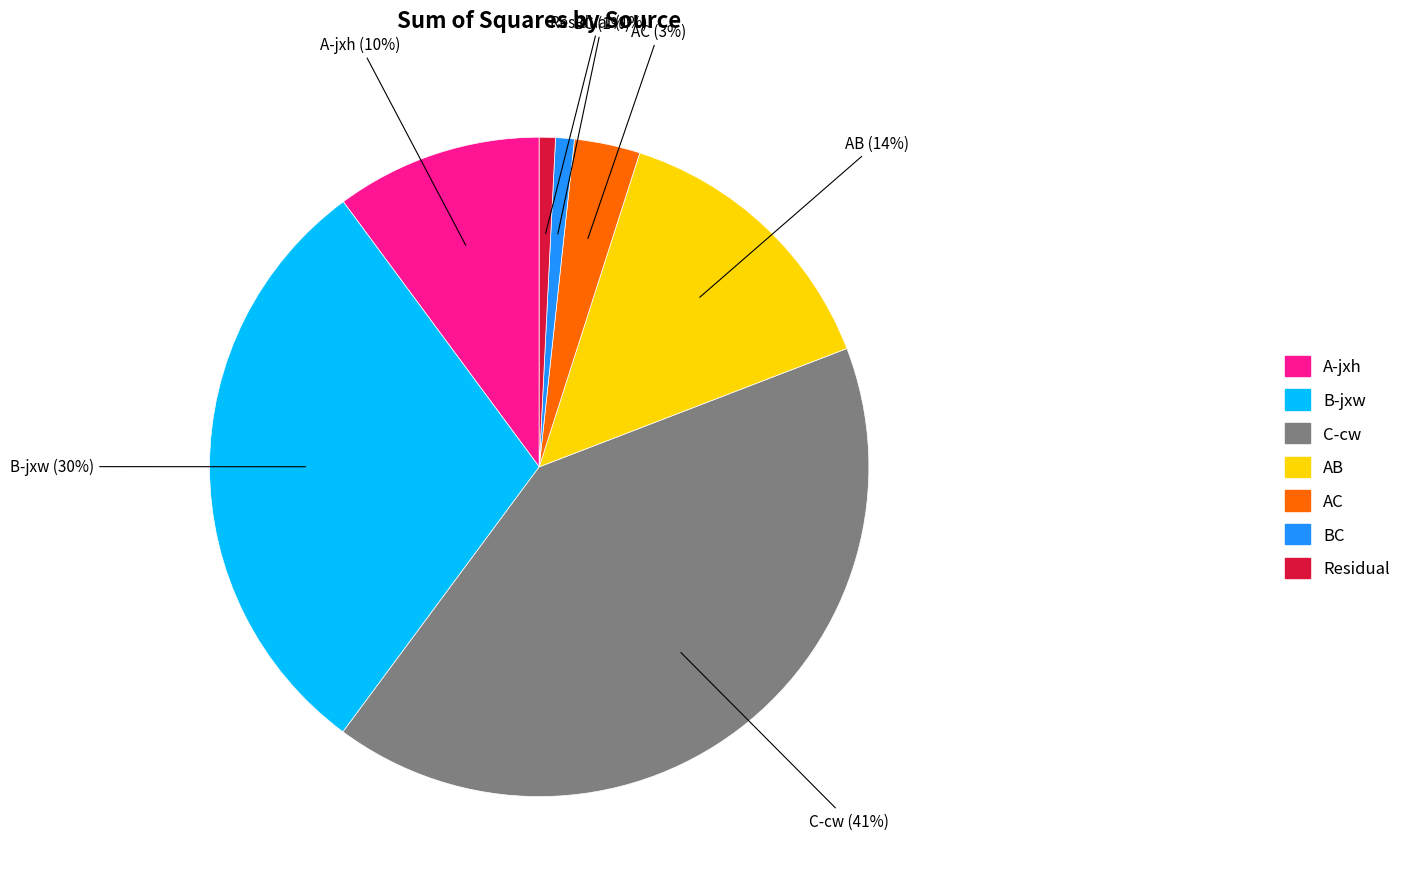

To the nearest percent, what percentage of the pie is AC?

3%